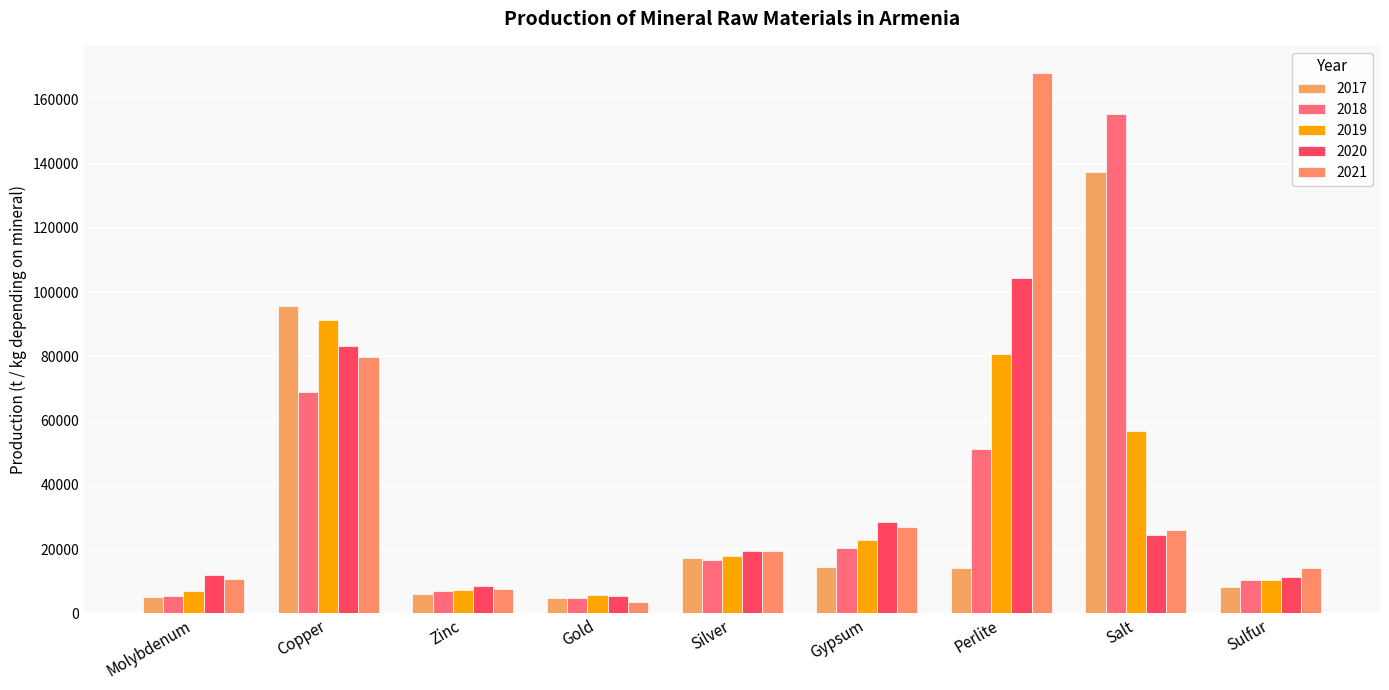

What is the smallest value displayed?

3714